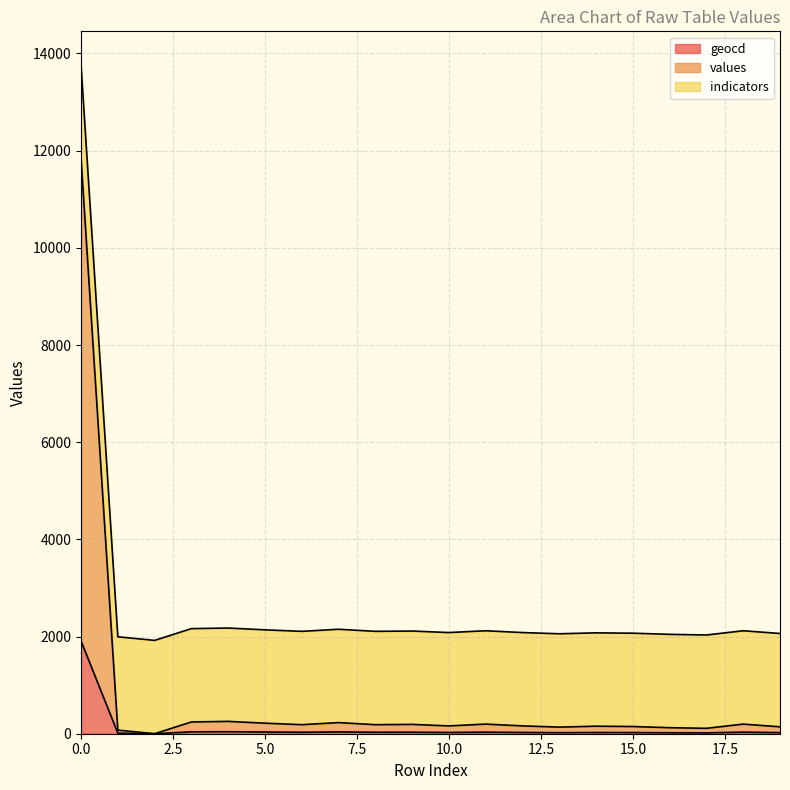

What are all the series names shown in the legend?

geocd, values, indicators